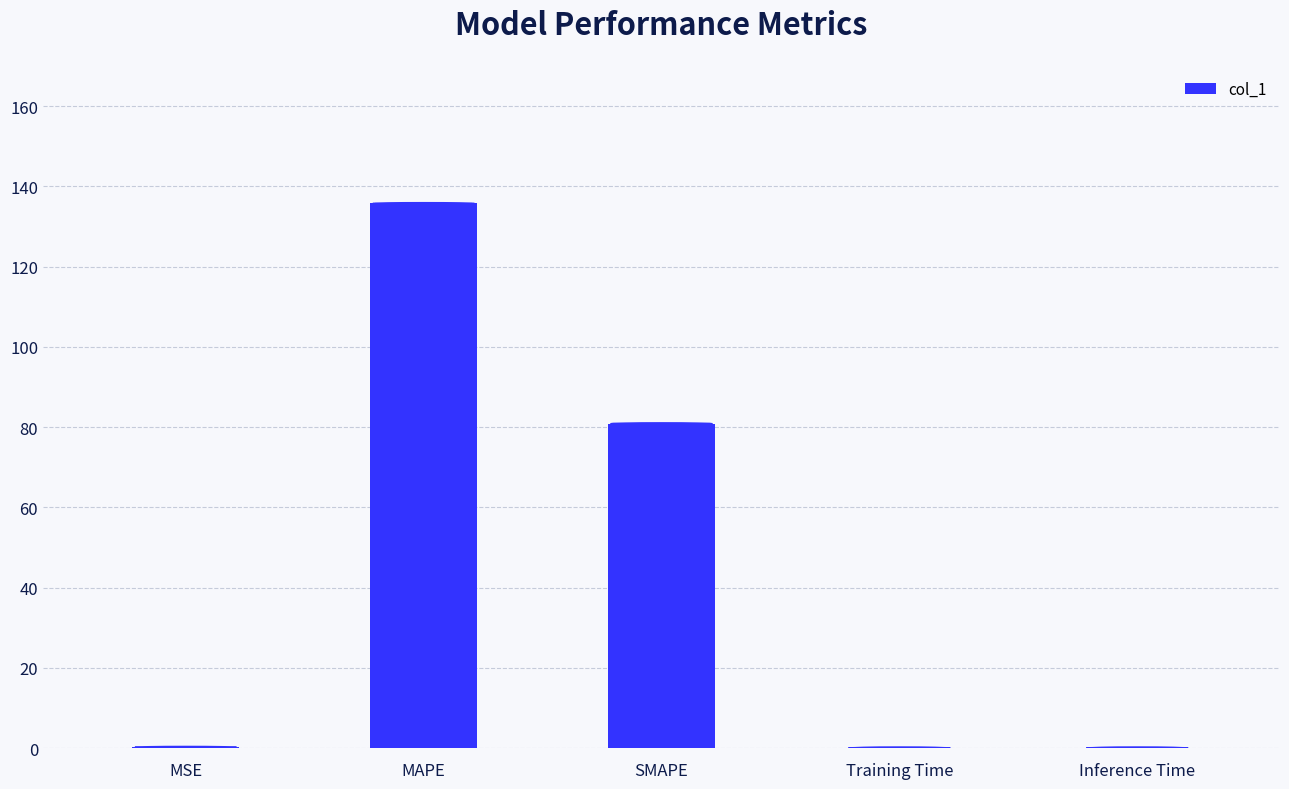

Is it true that the value at MAPE is 61.9?

False